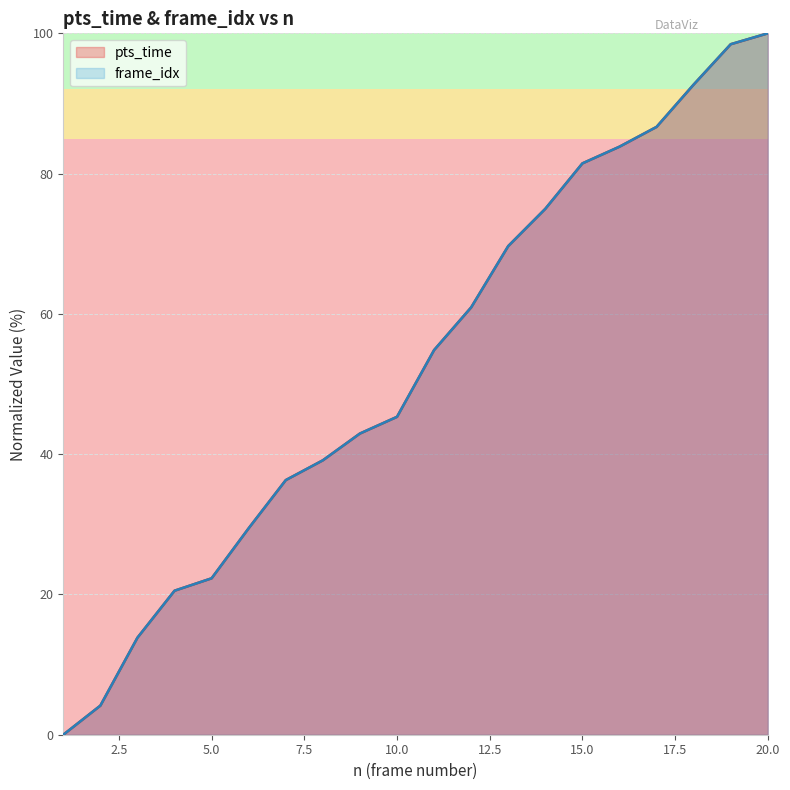

True or false: pts_time has more than 0 interior local peaks.

False